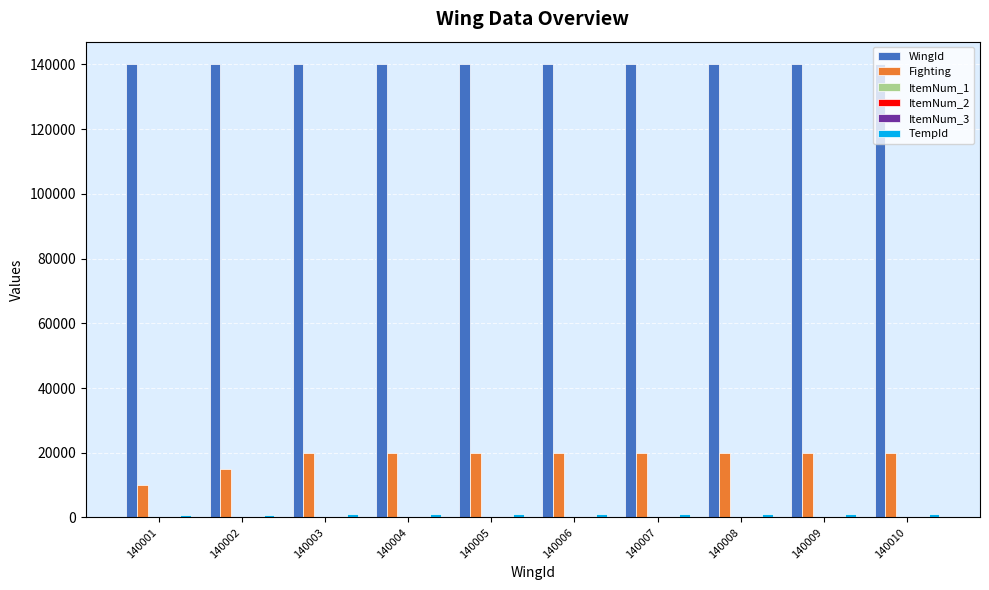

Which series has the largest total across all categories?

WingId